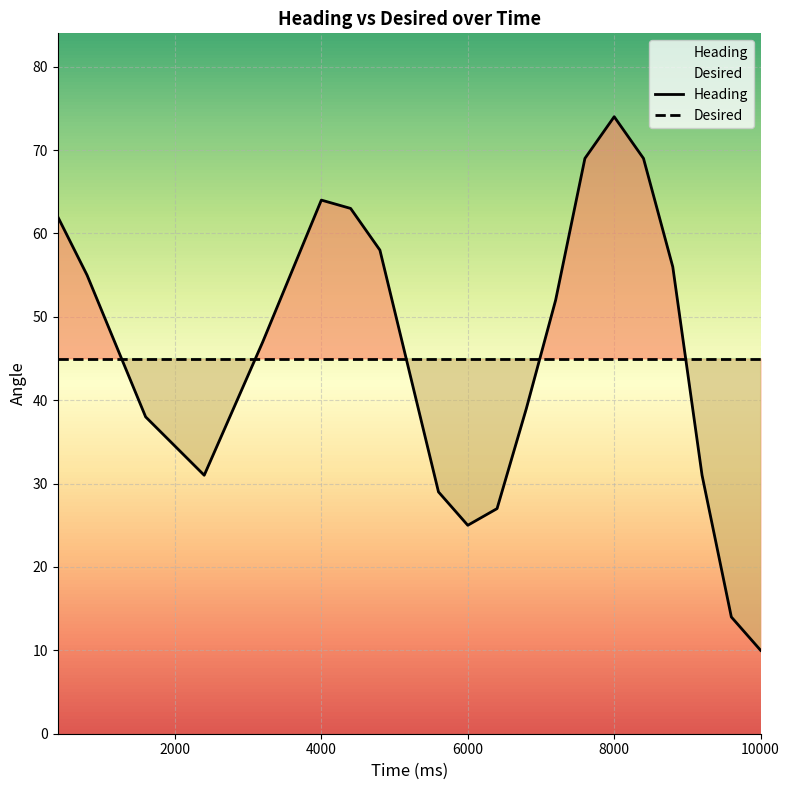

Reading right to left, transcribe all the data shown in this chart.

10000=10	9600=14	9200=31	8800=56	8400=69	8000=74	7600=69	7200=52	6800=39	6400=27	6000=25	5600=29	4800=58	4400=63	4000=64	3200=47	2400=31	1600=38	800=55	400=62